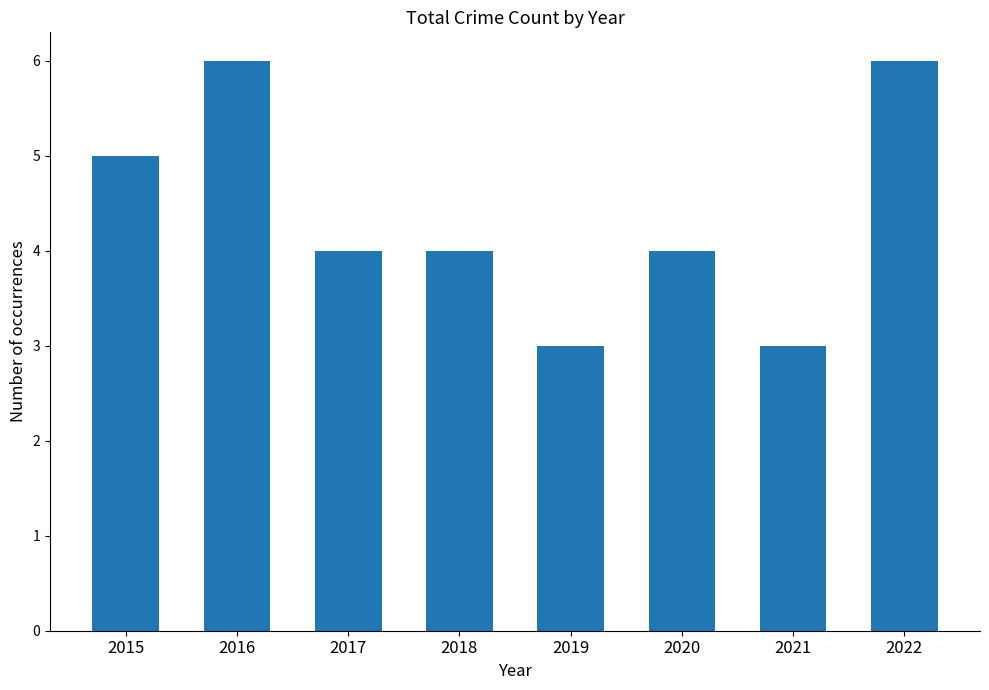

The chart shows a value of 4 at 2017. True or false?

True